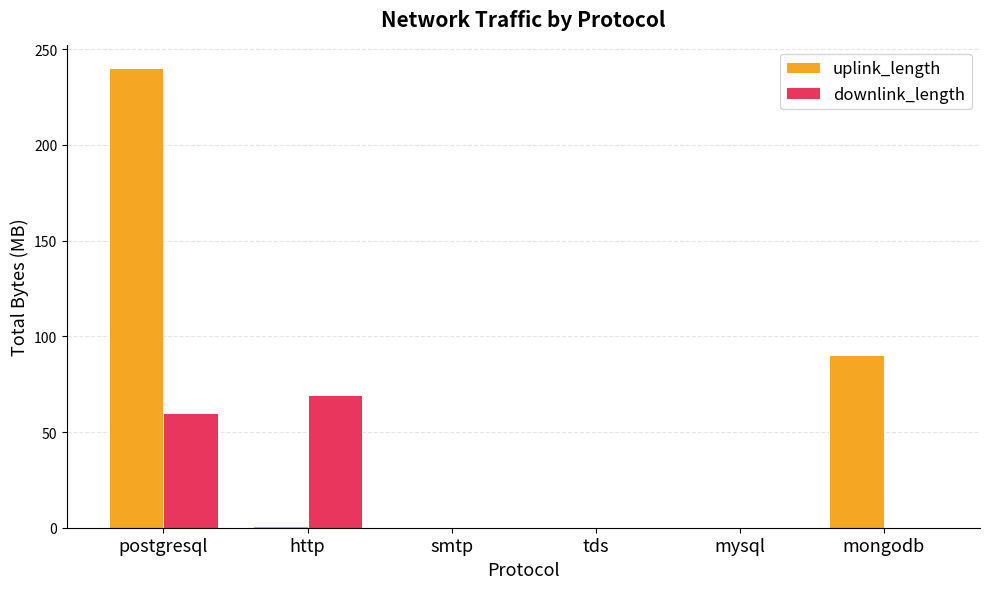

Which series has the largest total across all categories?

uplink_length